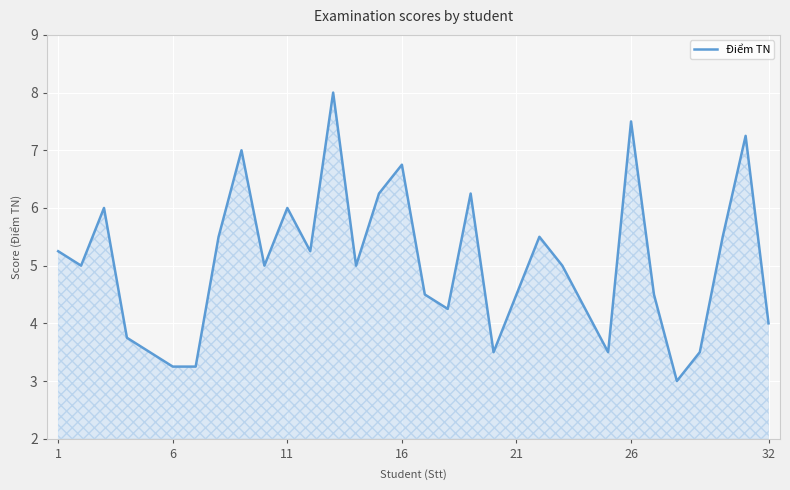

Does the chart display data point markers on the line(s)?

No